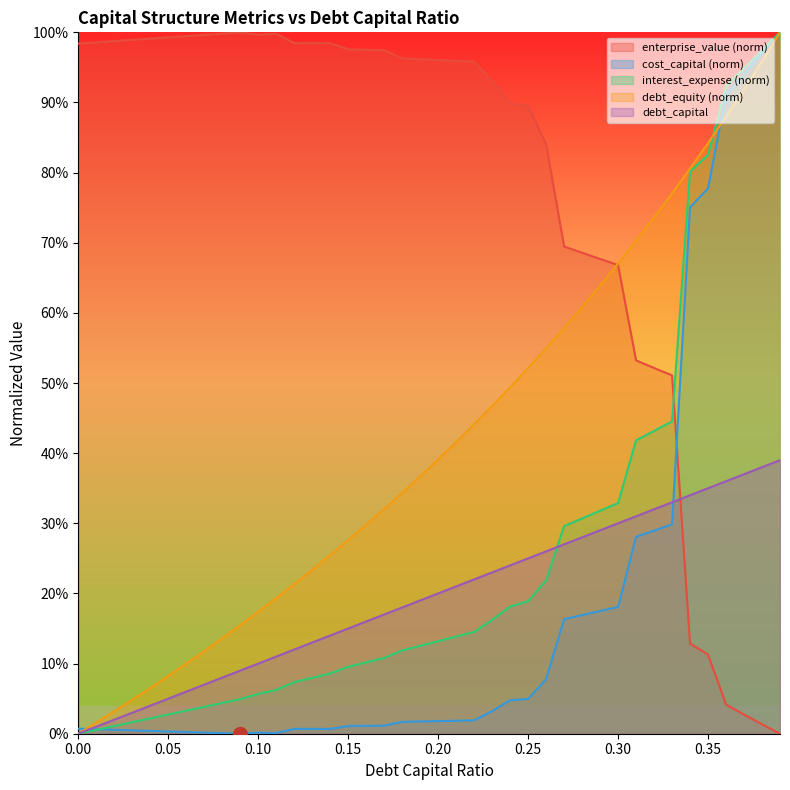

Between which two adjacent categories do enterprise_value and debt_capital first intersect?

0.33 and 0.34